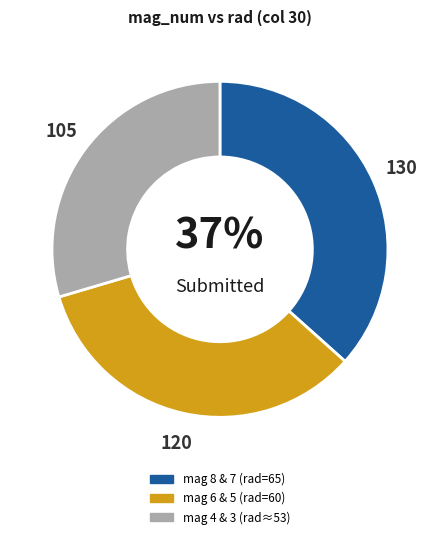

To the nearest percent, what is the difference between the largest and smallest slice percentages?

7%